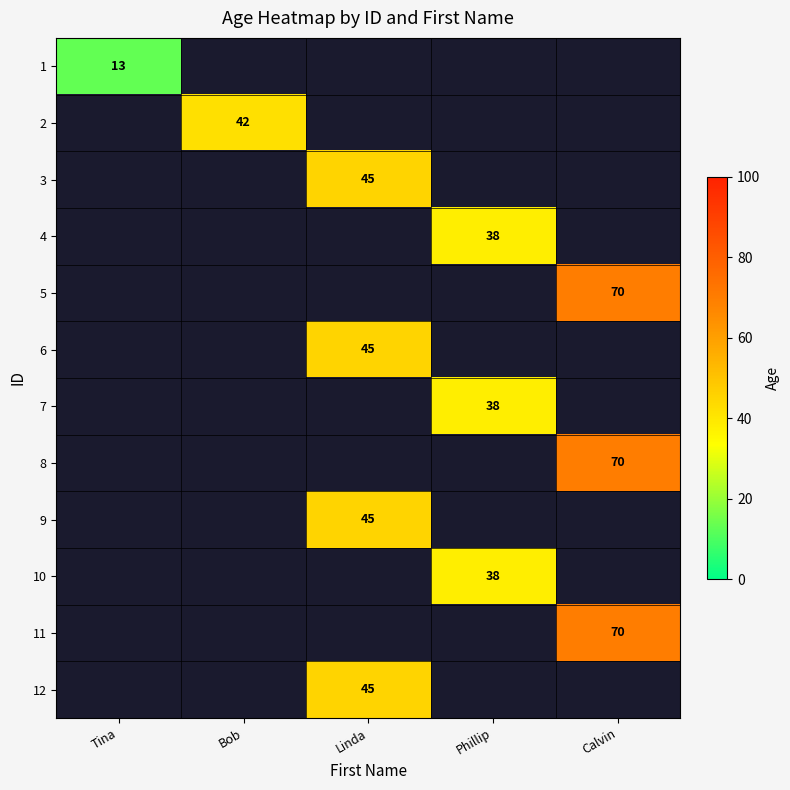

True or false: 7 has a value of 38 at Phillip.

True